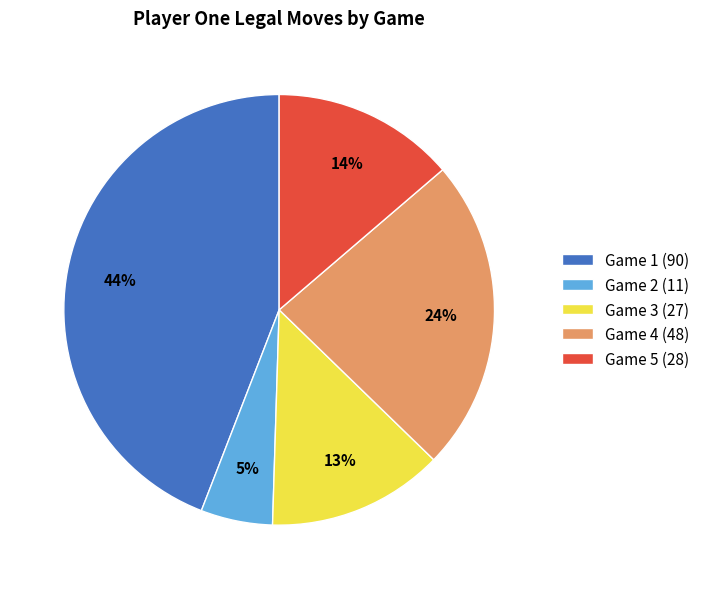

The Game 2 (11) slice represents 18% of the pie. True or false?

False